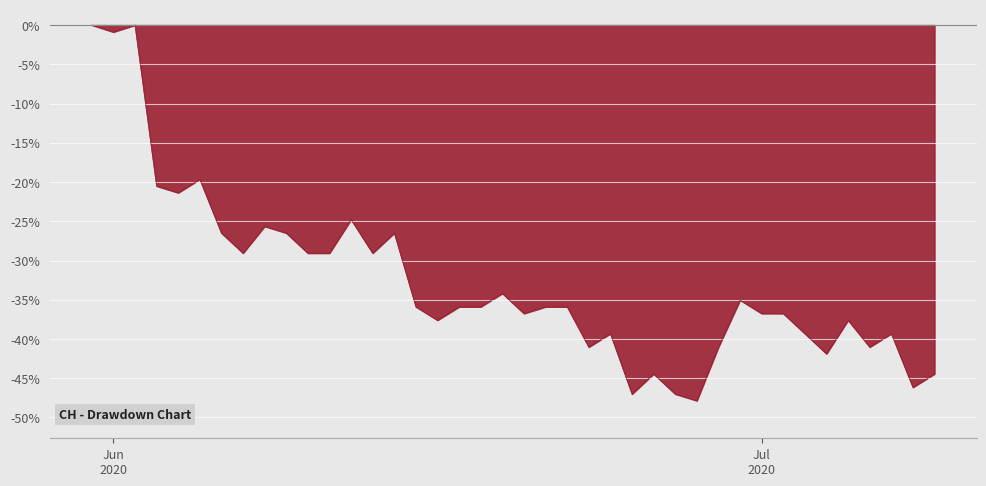

What is the difference between the maximum and minimum values?

47.9